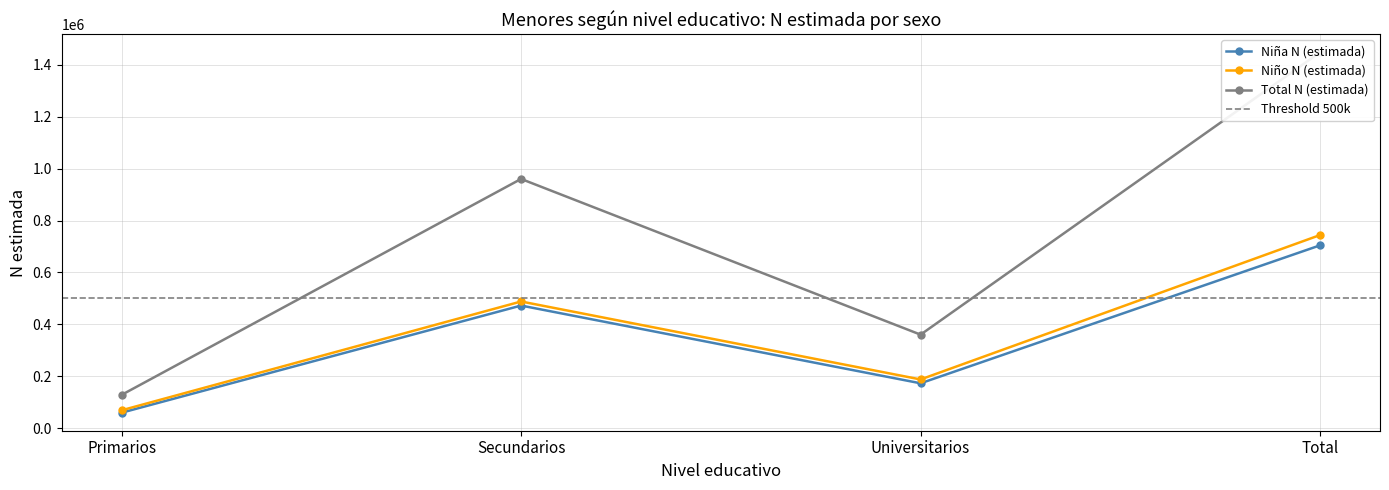

True or false: Niño N (estimada) and Niña N (estimada) cross at least once.

False